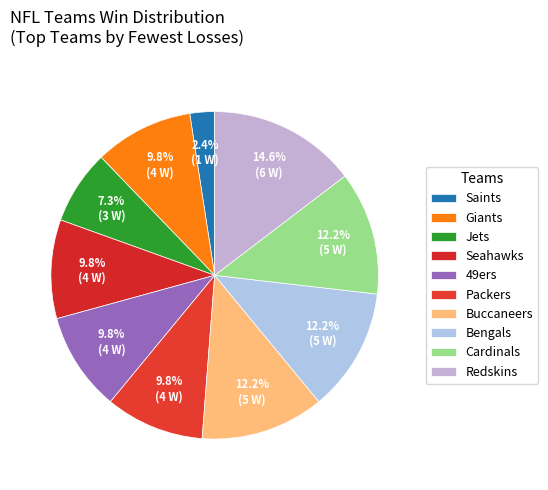

What is the total percentage of Cardinals and Saints?

14.6%